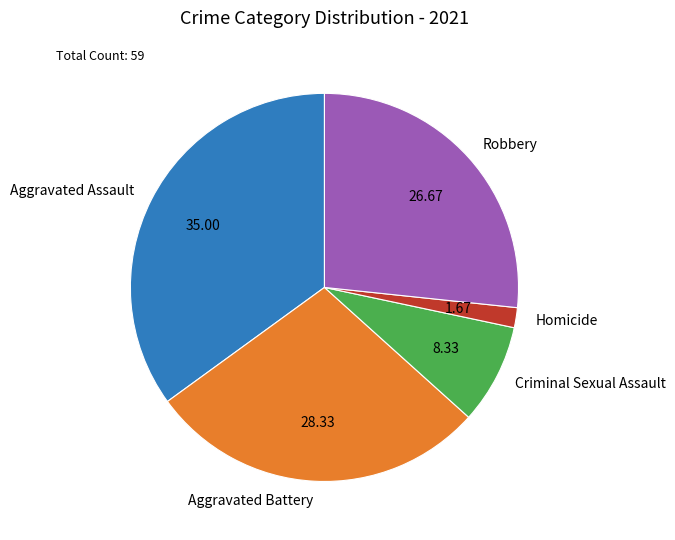

Which has a higher value, Aggravated Battery or Homicide?

Aggravated Battery